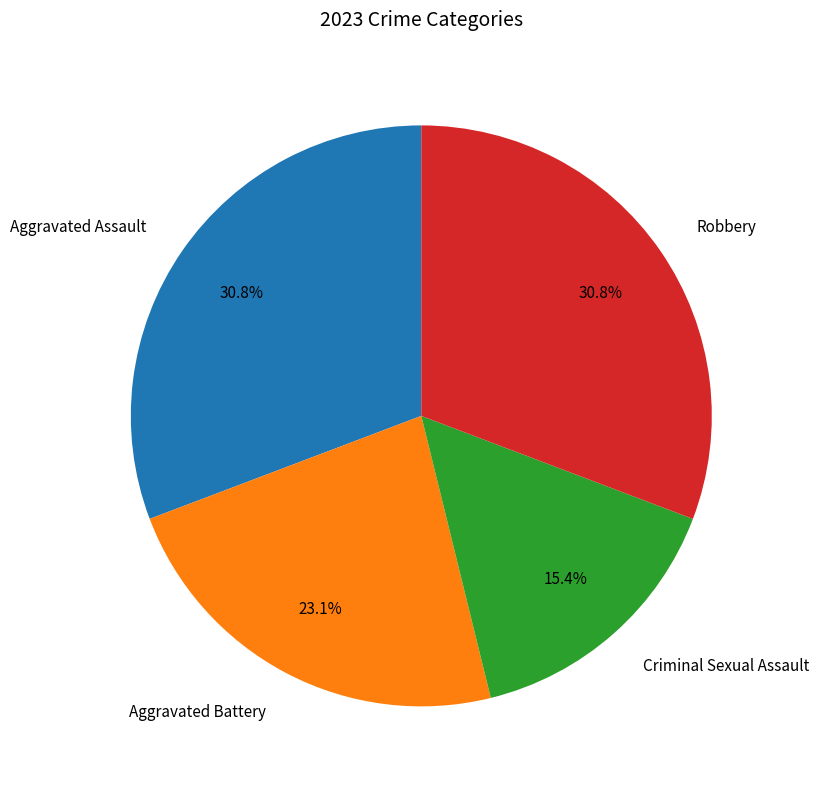

The Aggravated Battery slice represents 23% of the pie. True or false?

True